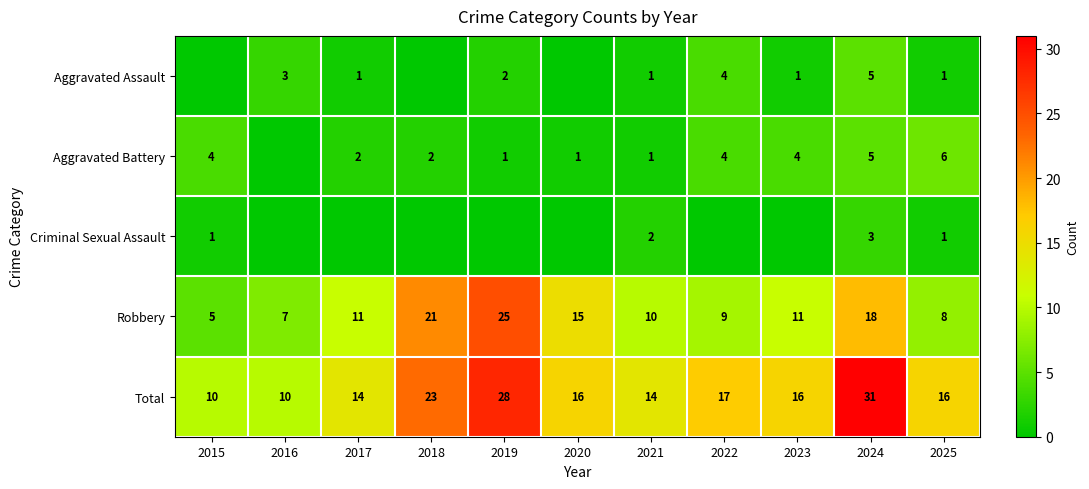

What is the sum of the Robbery values at 2022 and 2025?

17